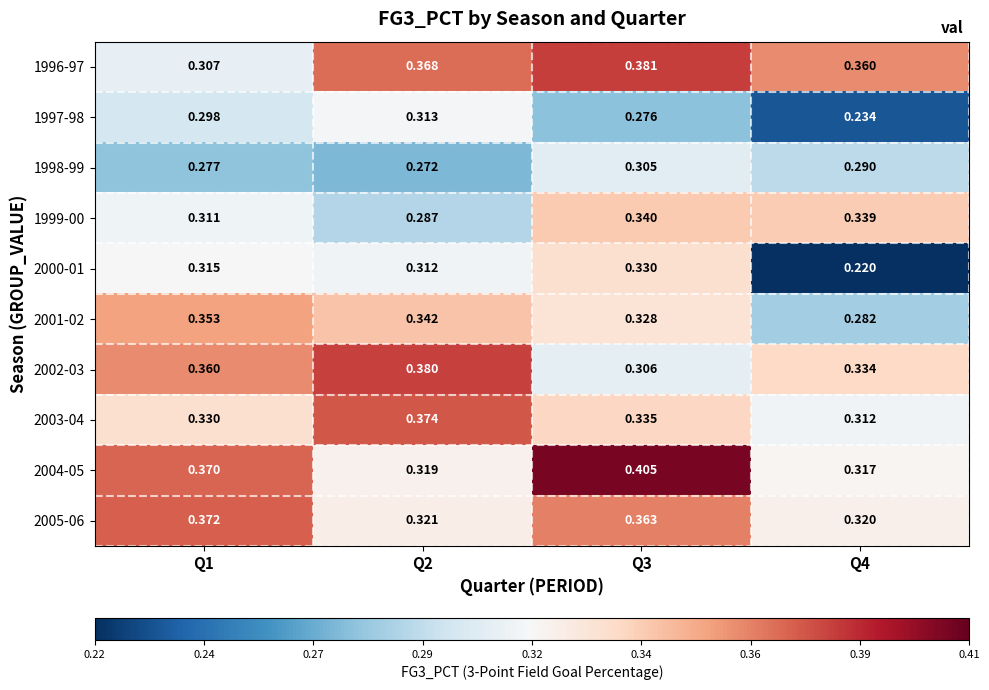

Is the value of 1997-98 at Q3 greater than the value of 2004-05 at Q4?

No